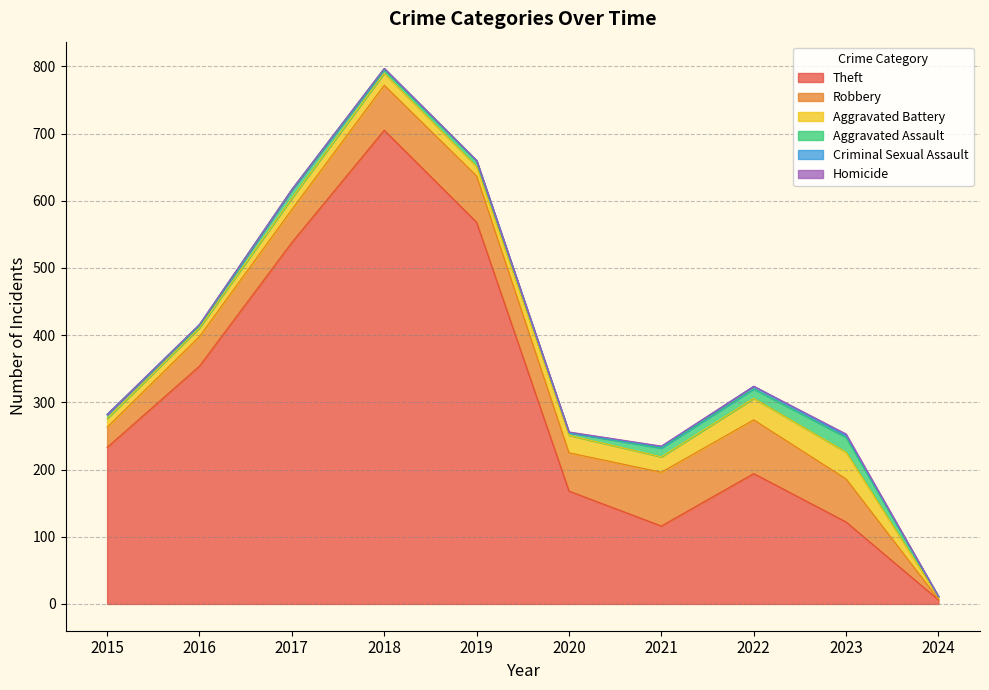

At how many categories does at least one series exceed 401?

3